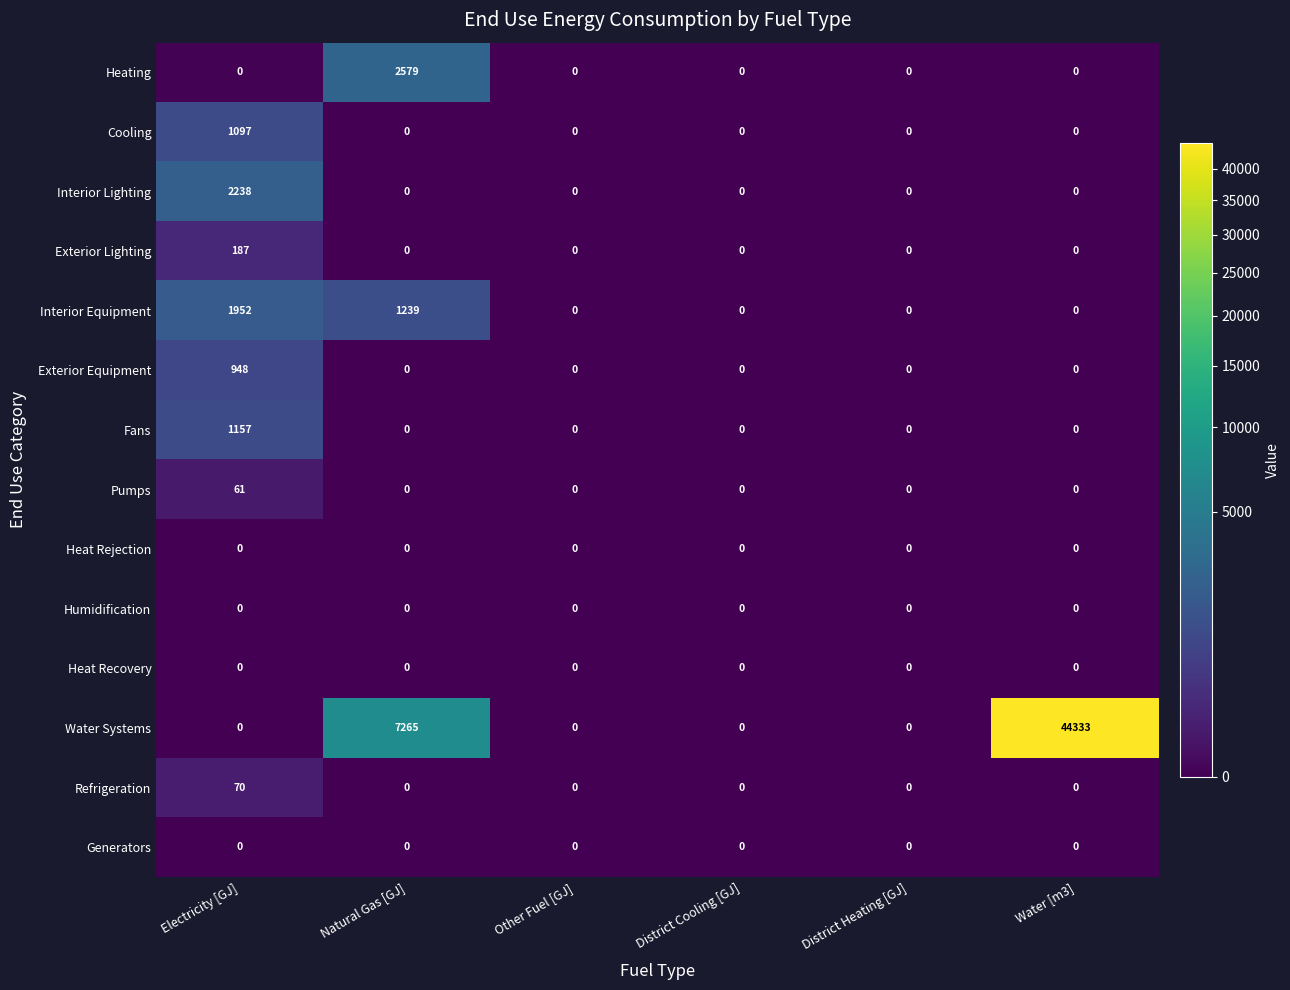

Which category has the highest value across all series?

Water [m3]